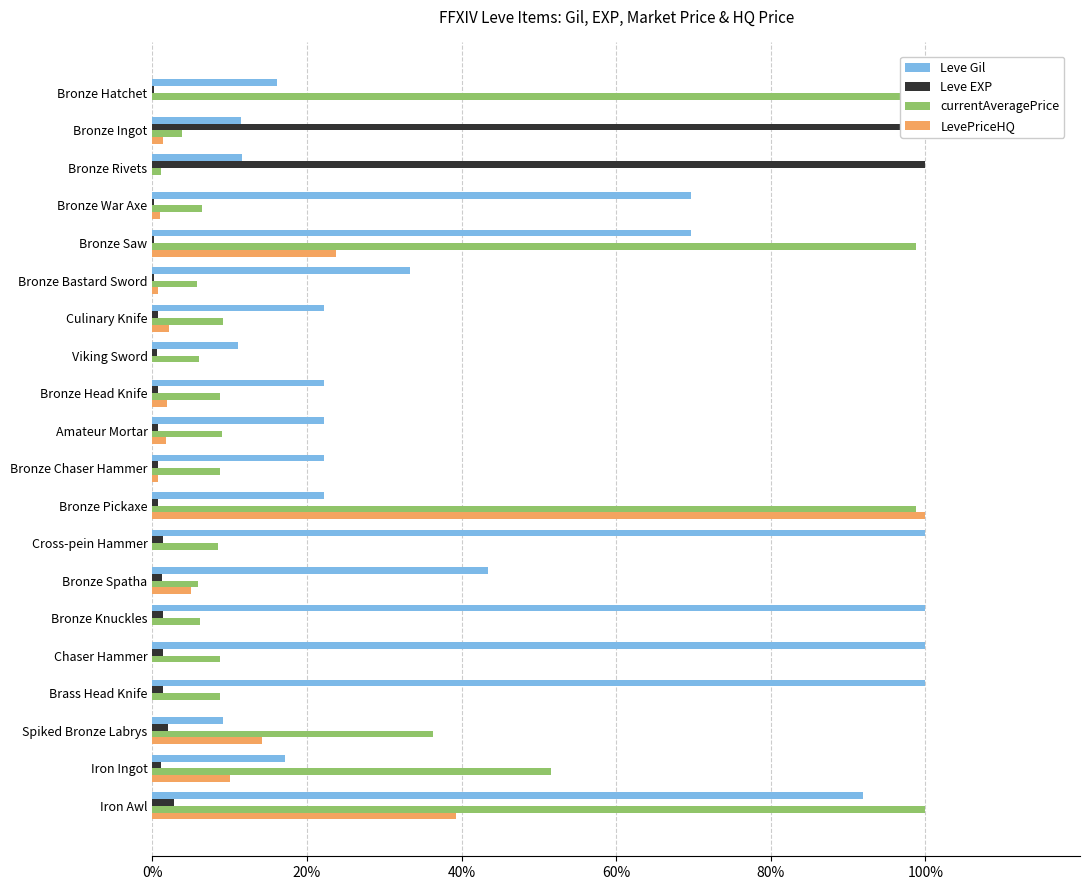

What position from the left is Amateur Mortar?

10